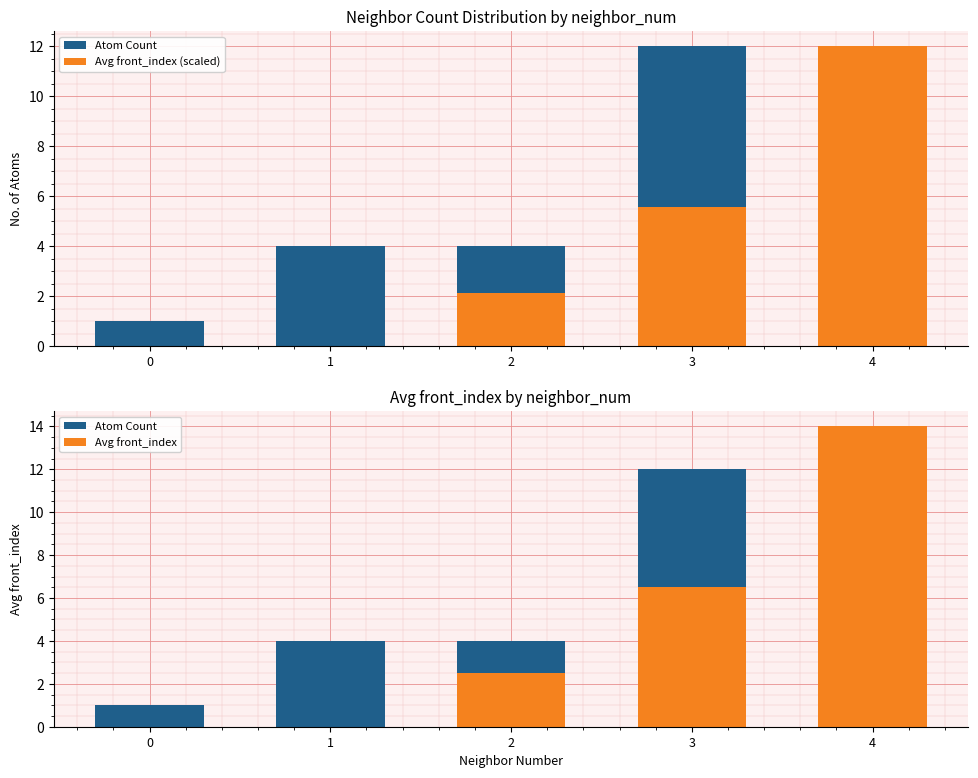

True or false: Avg front_index has a value of 1.8 at 3.

False